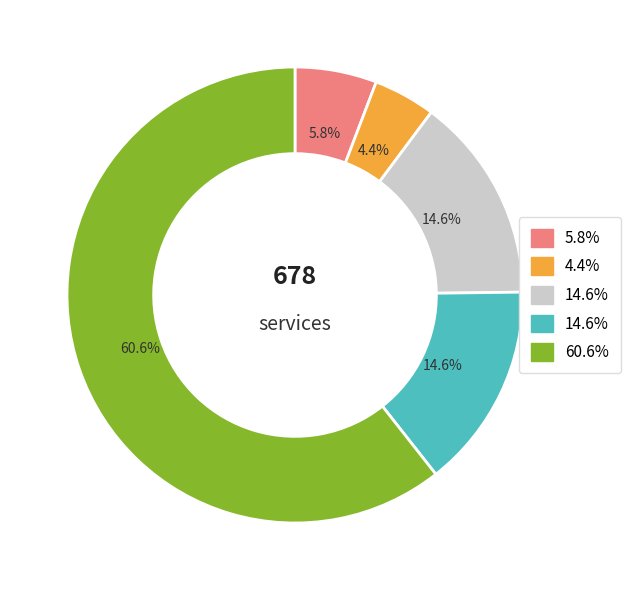

Does any single category account for the majority?

Yes